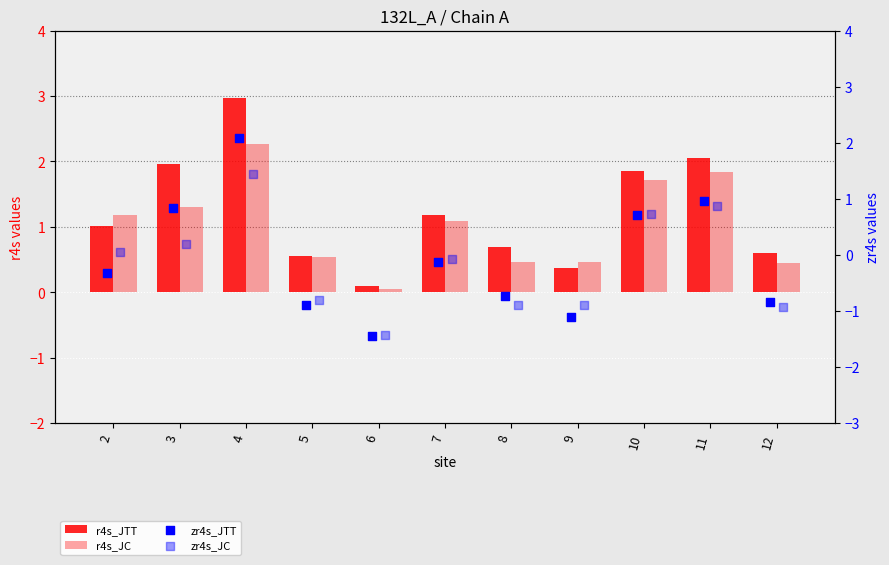

At which category is the sum across all series the highest?

4